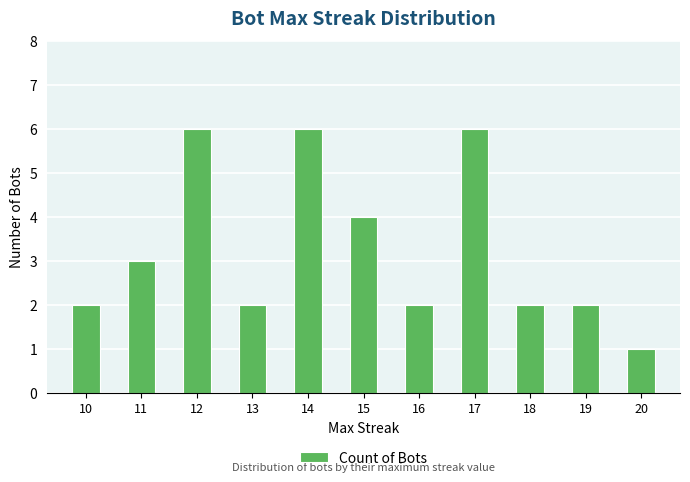

Which has a higher value, 10 or 11?

11